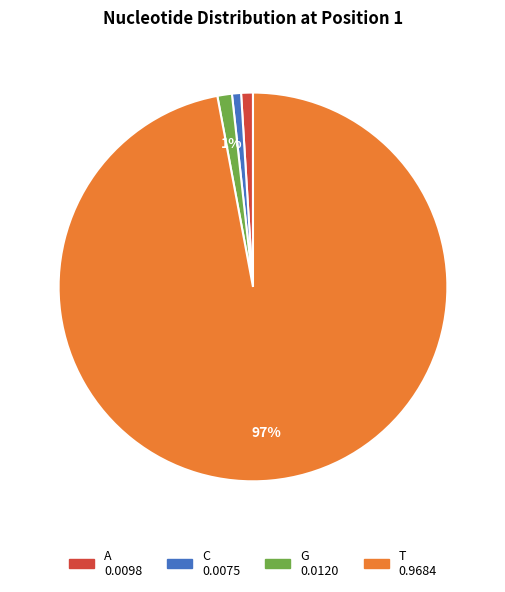

Count the number of slices in the pie.

4